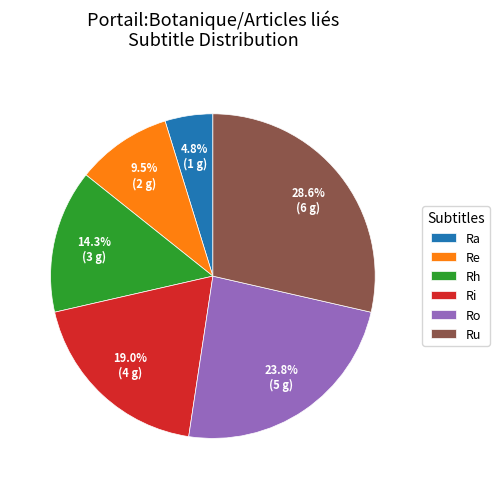

Is it true that Rh is 14% of the pie?

True